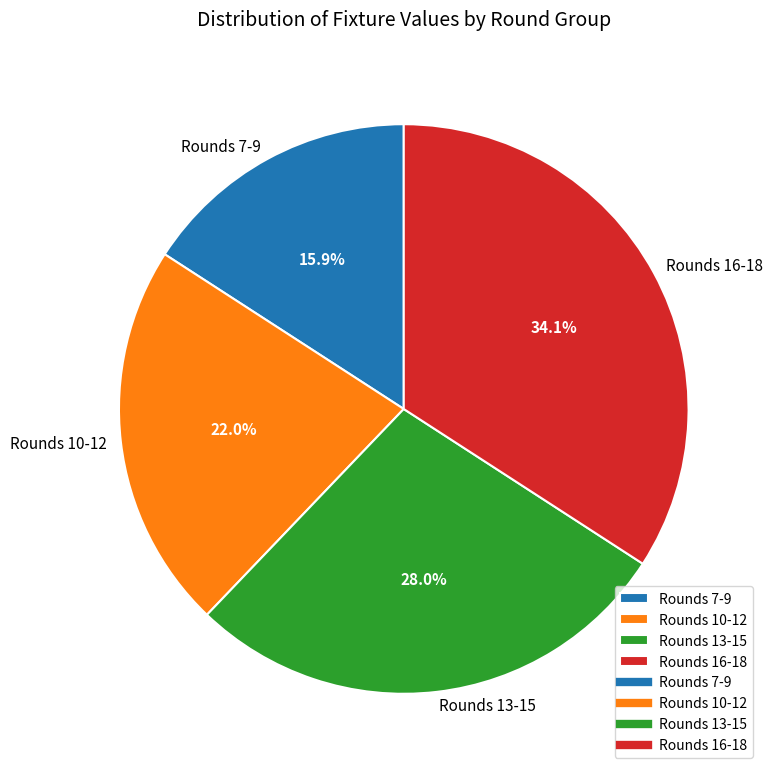

Is there any slice that represents more than half of the pie?

No